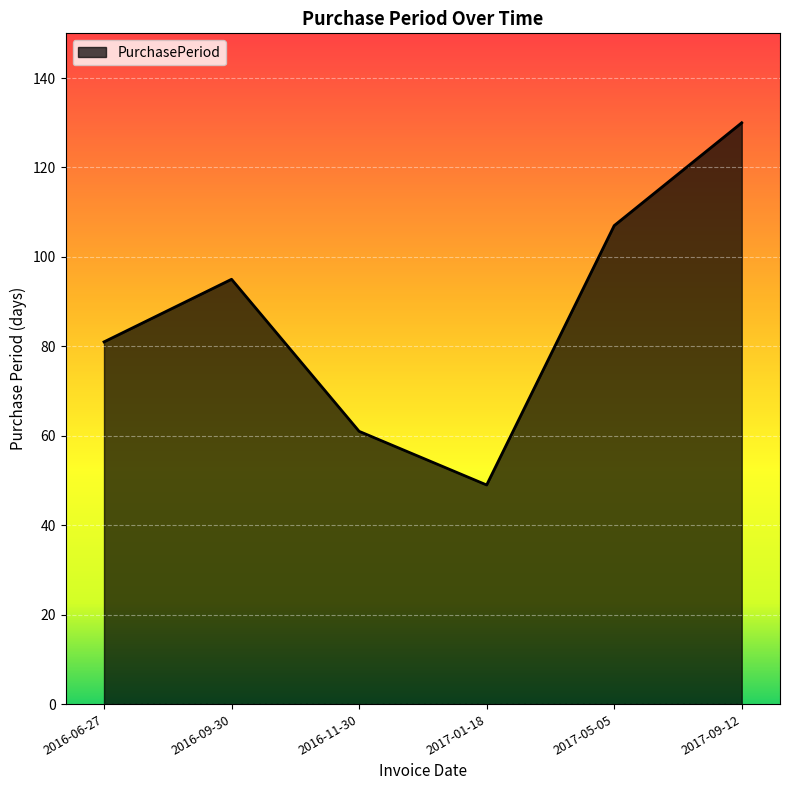

True or false: the data shows 130 at 2017-09-12.

True